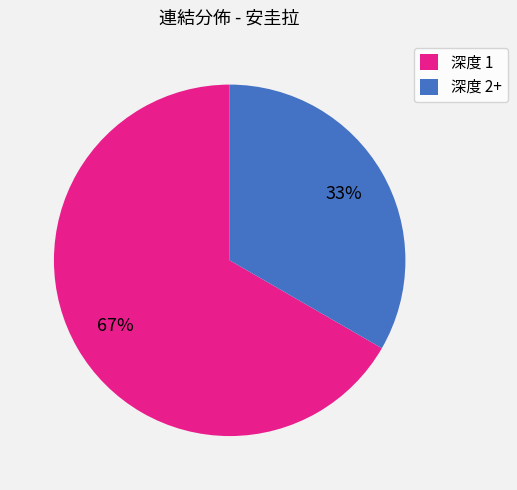

What percentage is the 深度 2+ slice, to the nearest percent?

33%